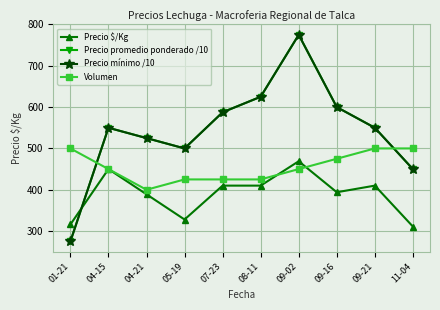

How many interior local peaks does the Precio promedio ponderado /10 series have?

2